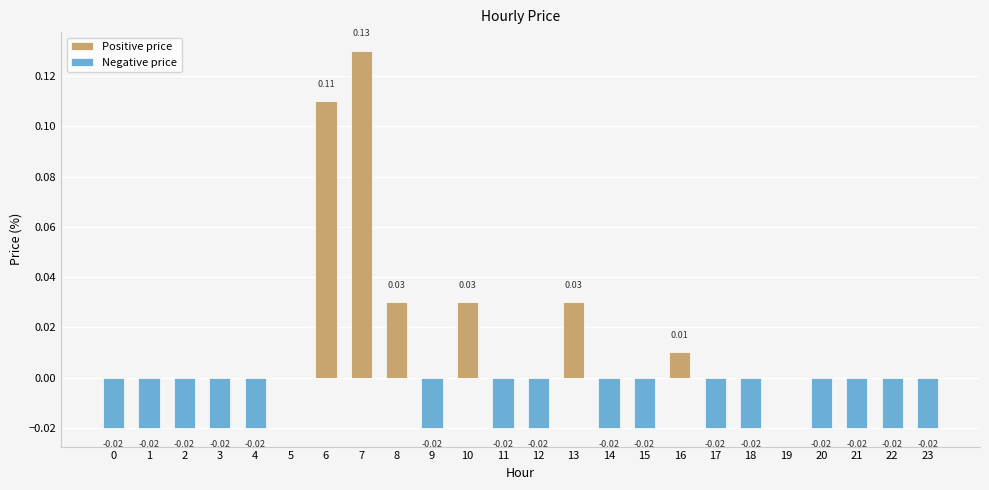

How many data points does each series have?

24